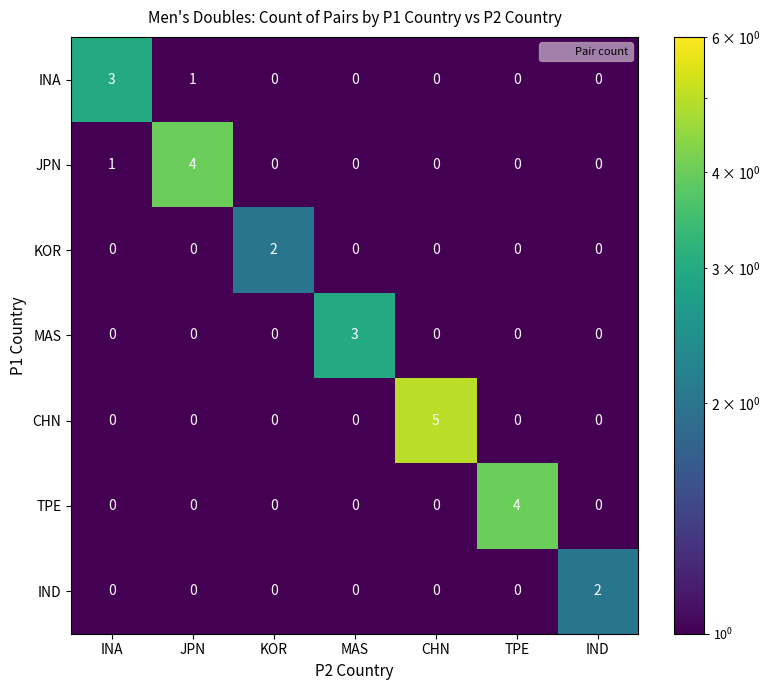

What is the difference between the highest and lowest values at INA?

3